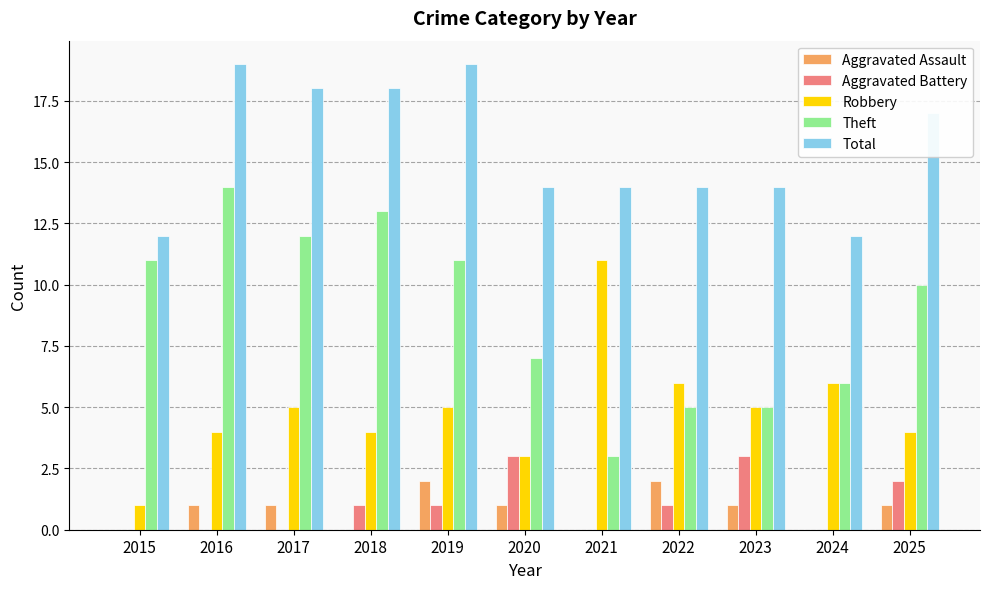

The Total series shows 26 at 2016. True or false?

False